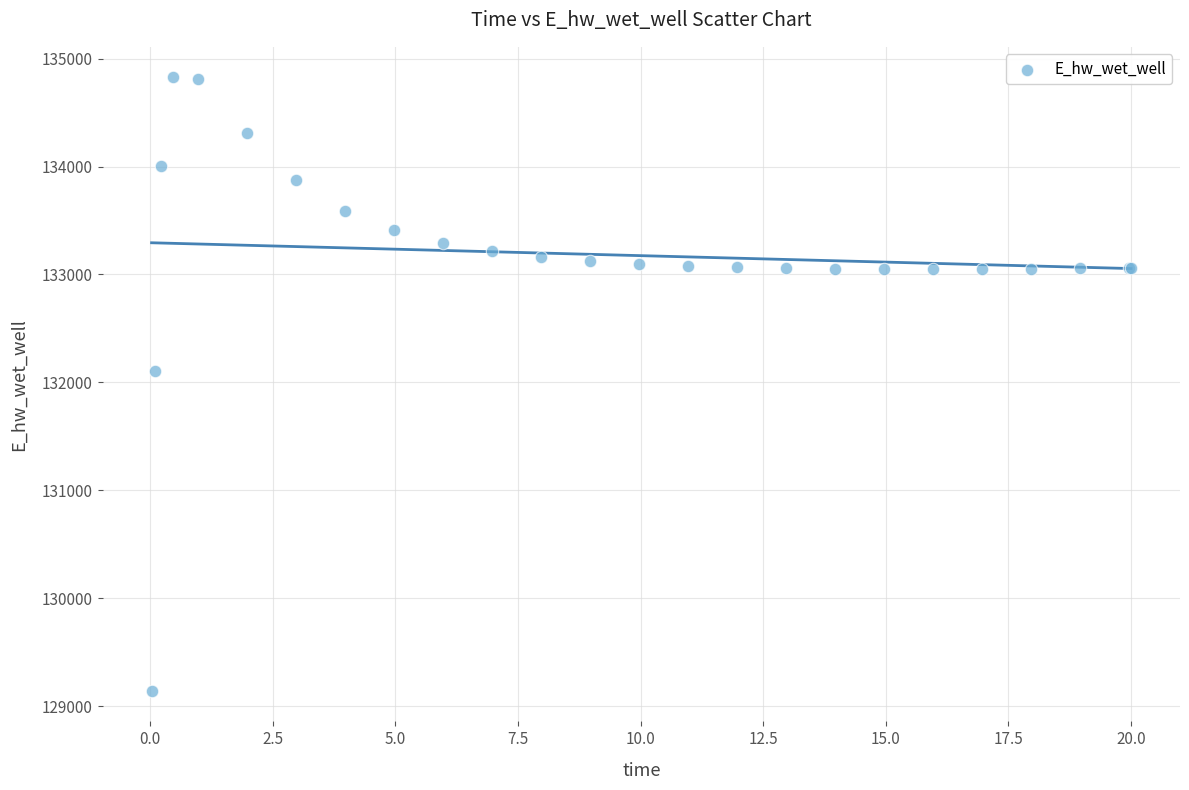

What Y value in the scatter plot is closest to 131984?

132108.3